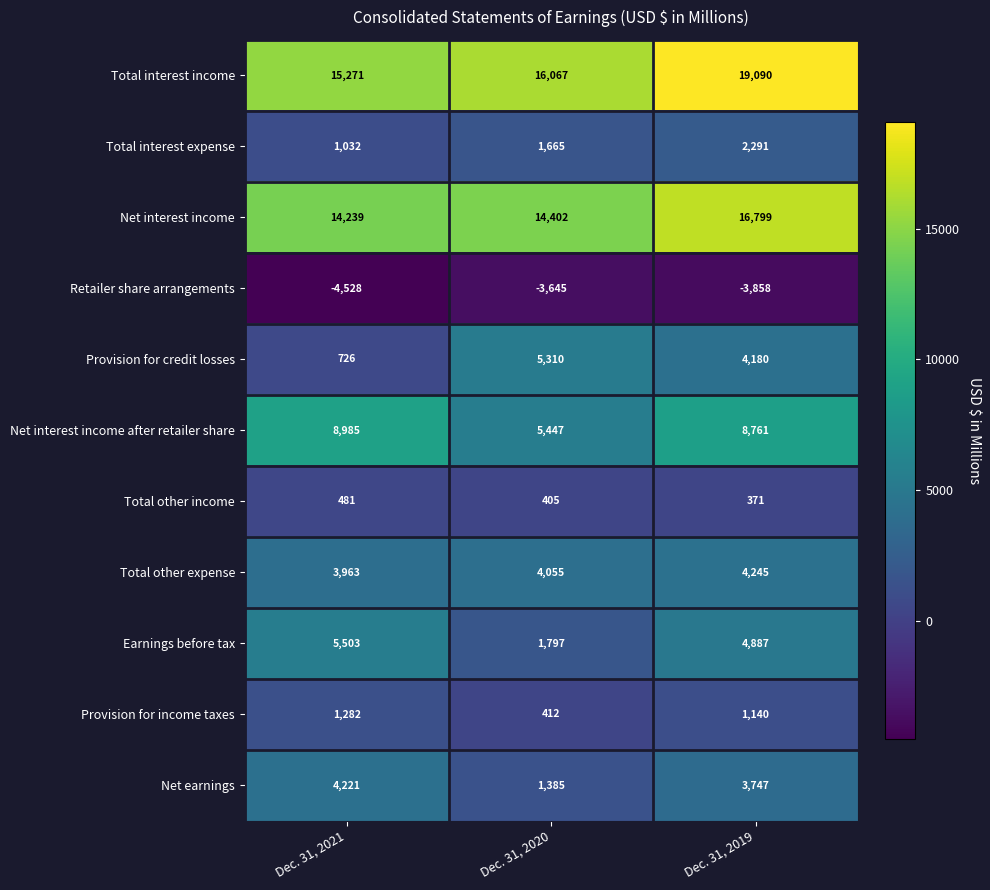

Which category has the lowest value in the Provision for income taxes series?

Dec. 31, 2020